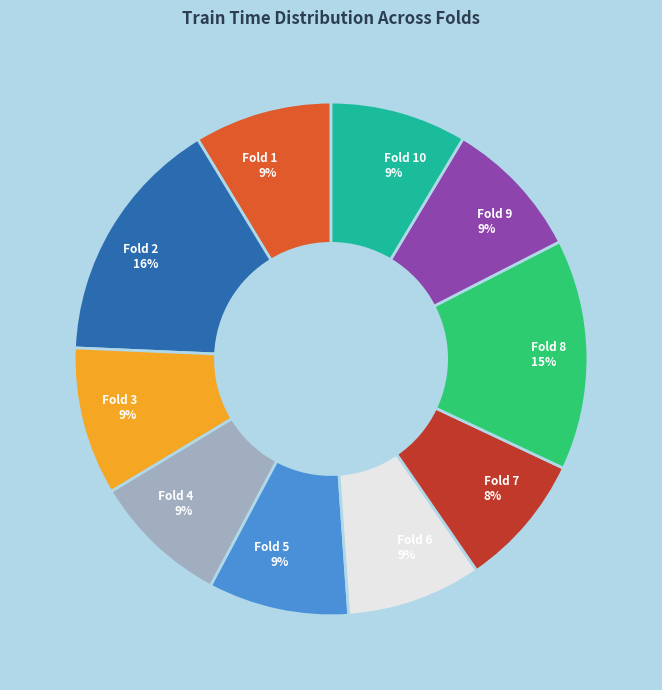

To the nearest percent, what is the average slice percentage?

10%